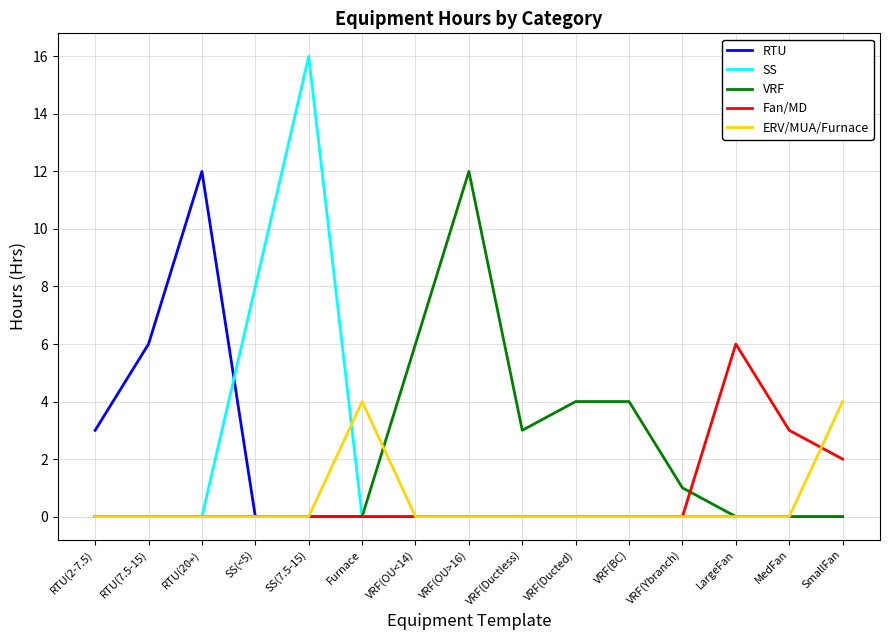

What position from the right is SmallFan?

1